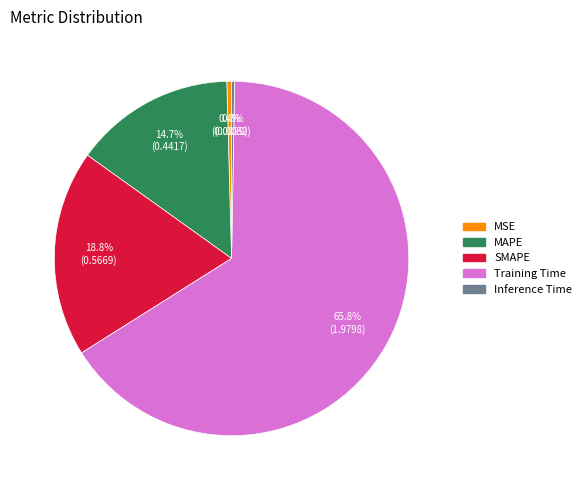

Which category has the biggest portion of the pie?

Training Time